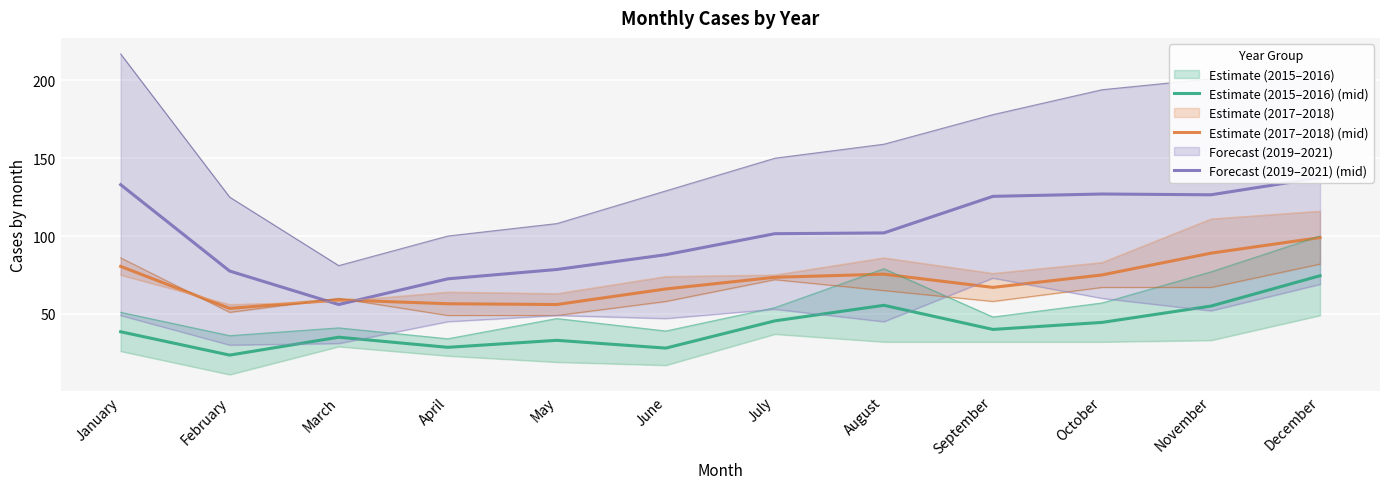

How many values in the Estimate (2015–2016) (mid) series are below 40?

6